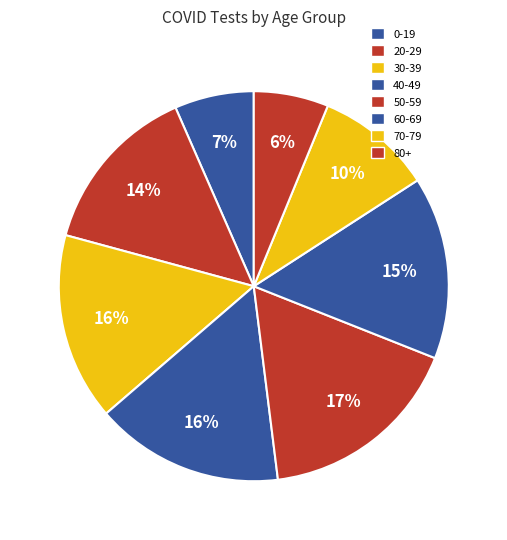

Which category has the biggest portion of the pie?

50-59